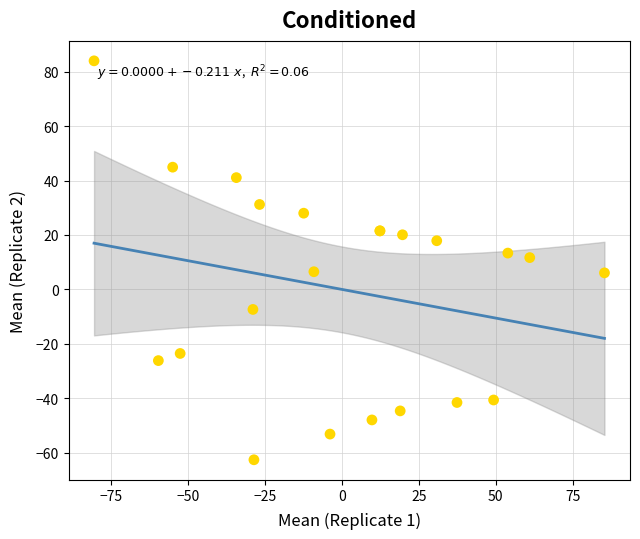

What Y value in the scatter plot is closest to 10?

11.7